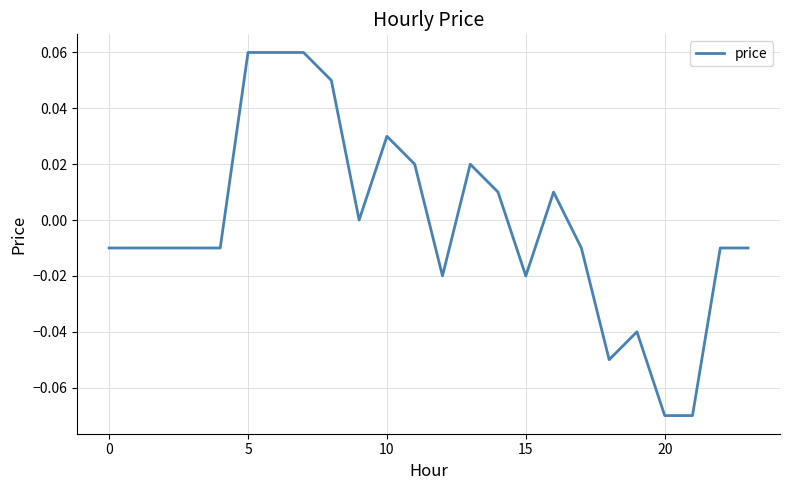

Is this an area chart (filled region under the line)?

No